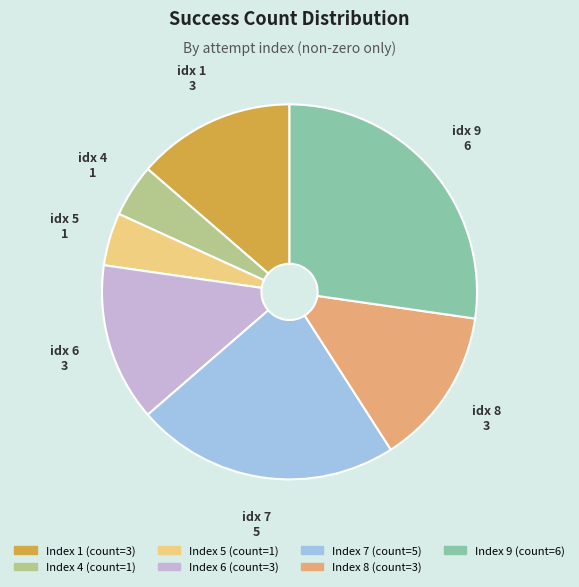

Does any single category account for the majority?

No